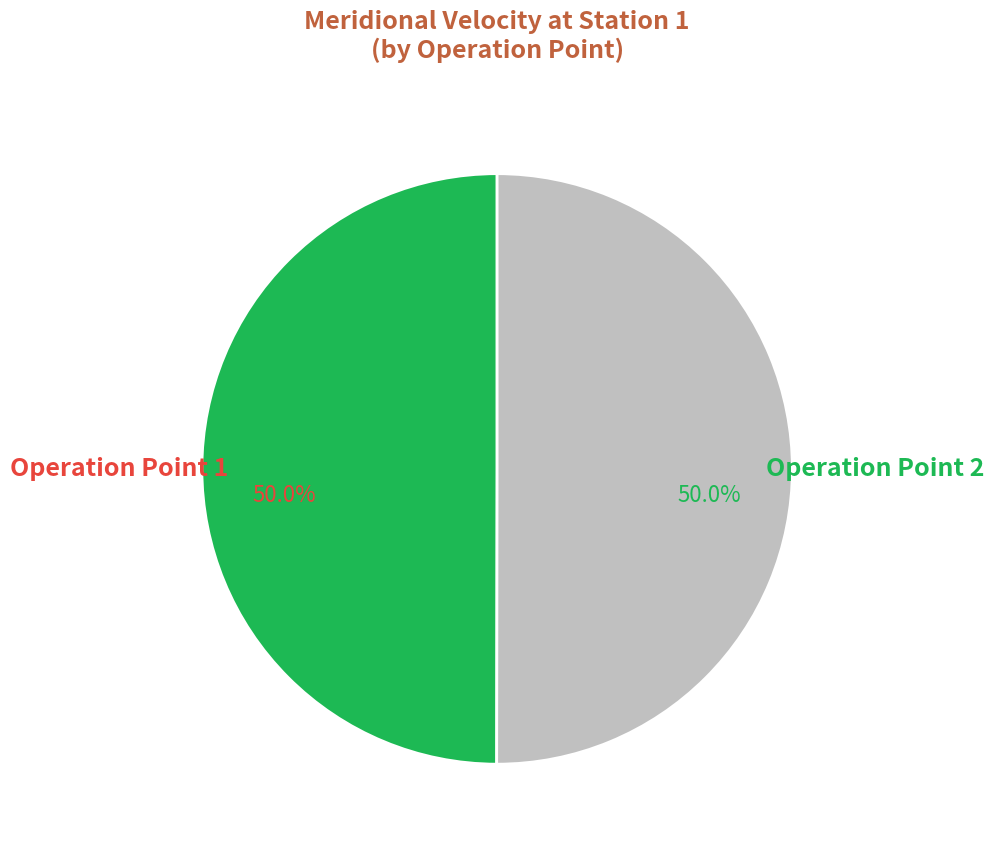

Combined, what portion of the pie is Operation Point 1 and Operation Point 2?

100.0%